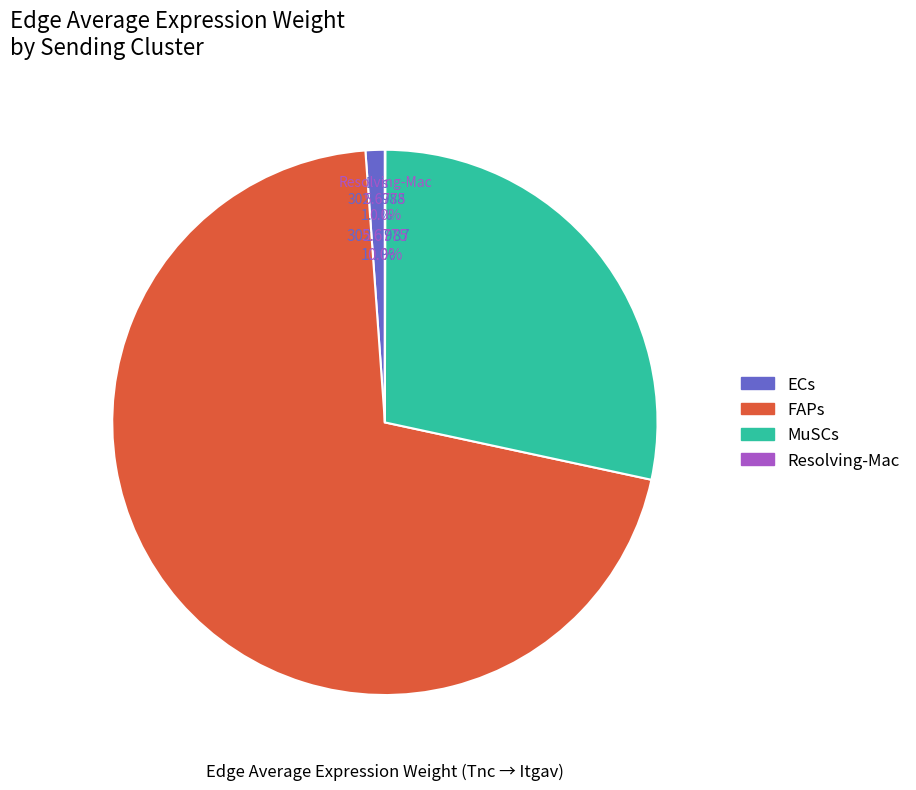

Combined, do 12 and 15 account for over 50%?

No